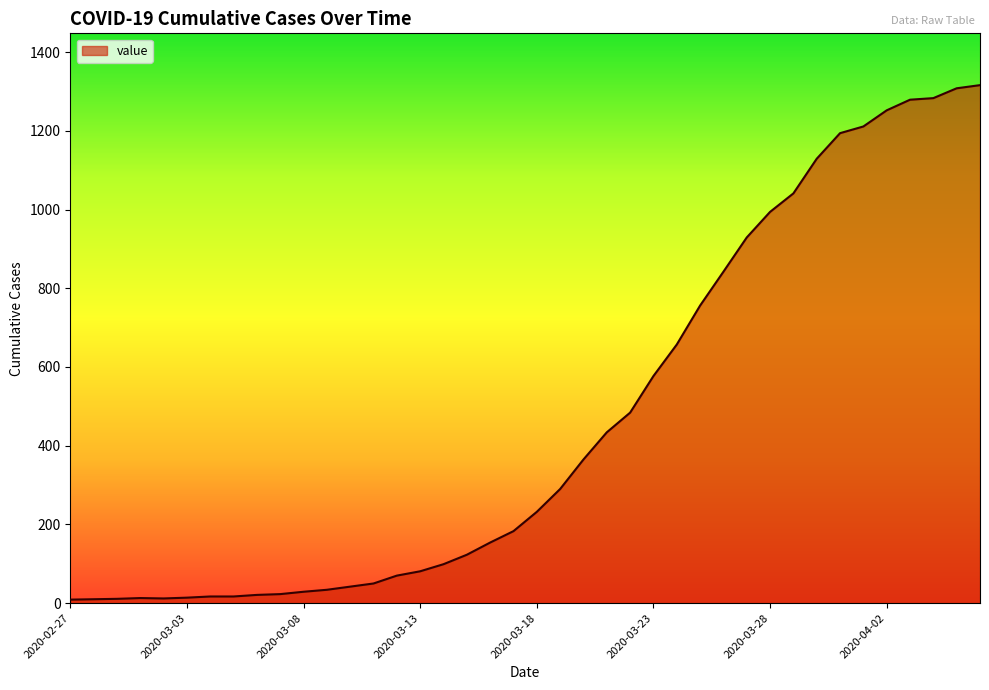

What is the difference between the maximum and minimum values?

1307